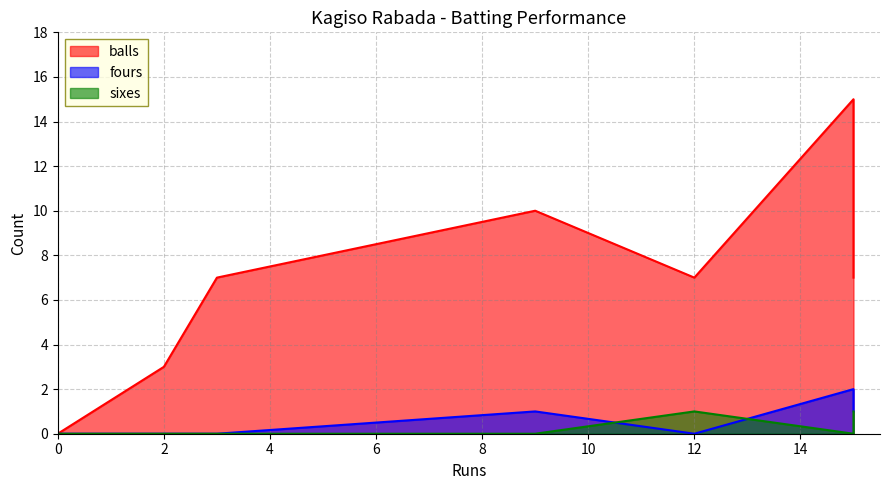

In balls, how many points are lower than both neighbors (excluding endpoints)?

1